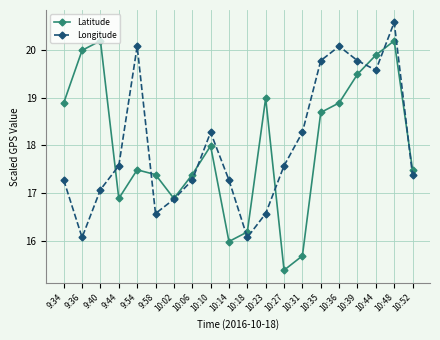

Which label corresponds to the smallest value in the chart?

10:27